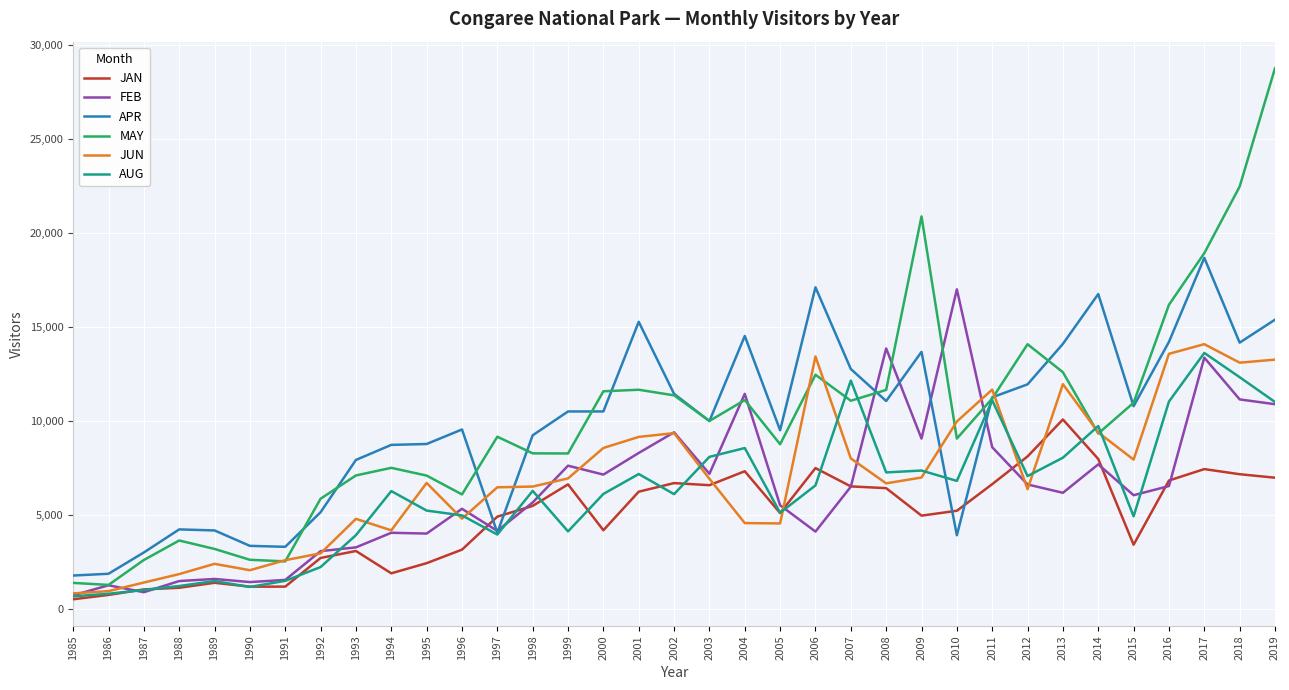

What is the minimum value for APR?

1795